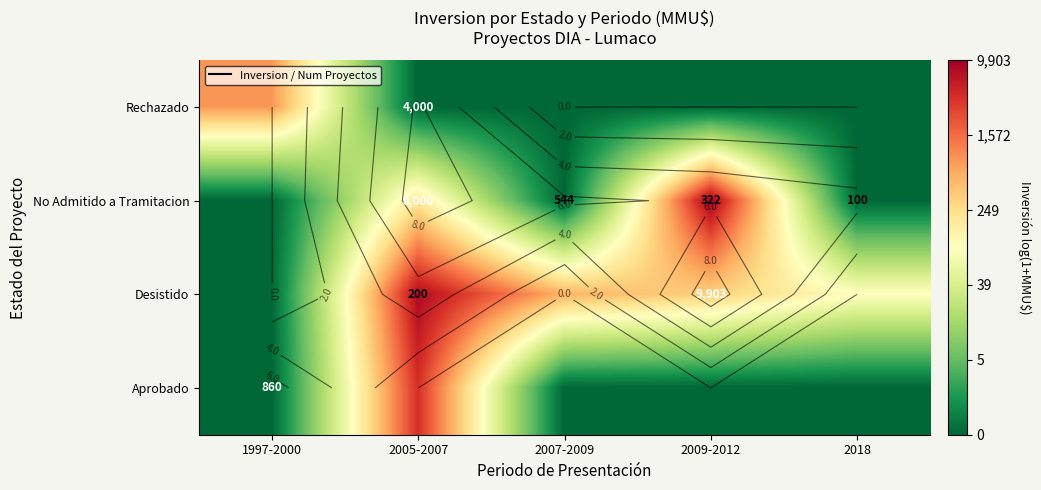

At how many categories does at least one series exceed 4?

5